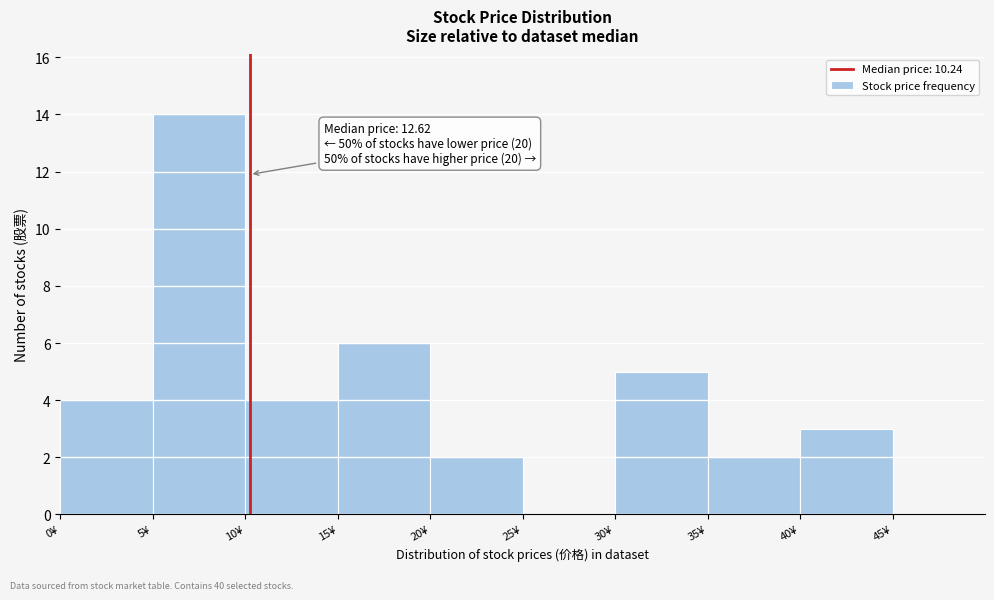

Over which range of the x-axis is the bar tallest?

5 to 10